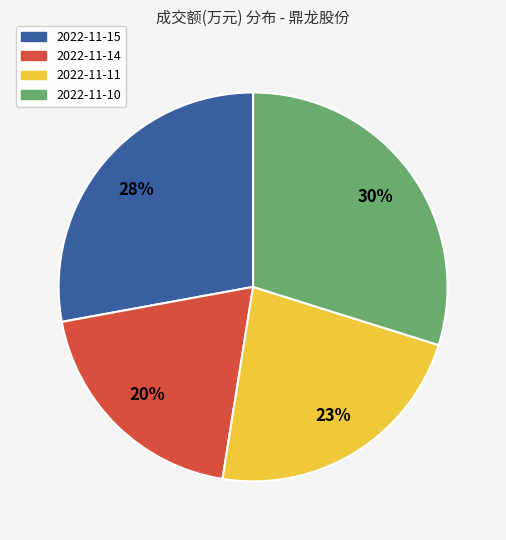

To the nearest percent, what is the average slice percentage?

25%